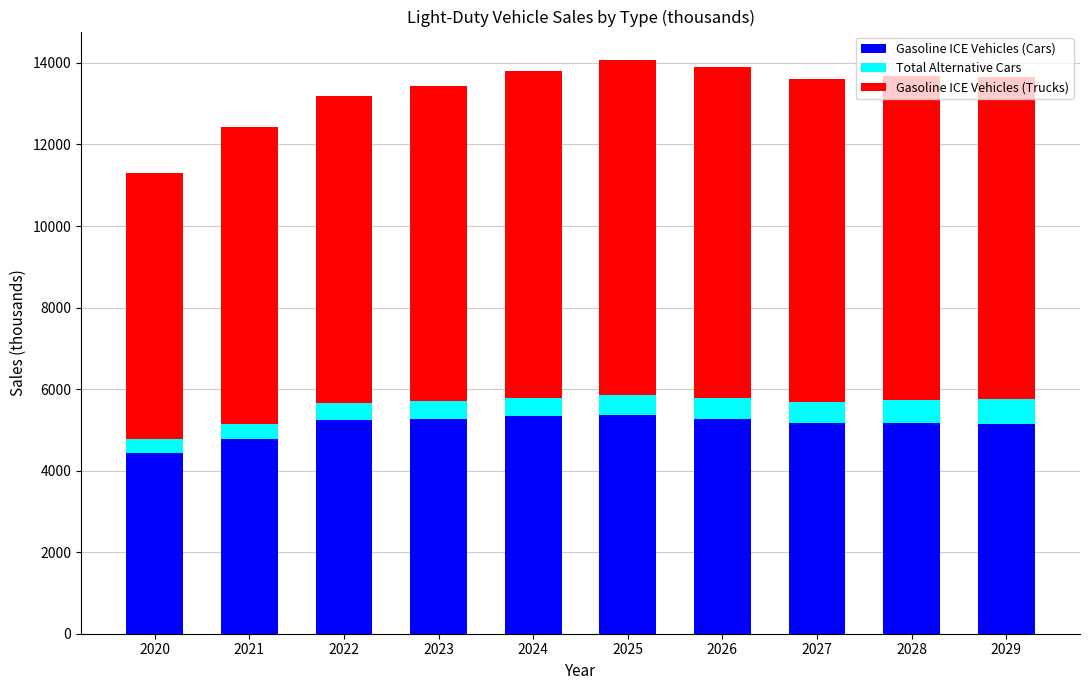

Is it true that Gasoline ICE Vehicles (Cars) equals 4430.5 at 2020?

True